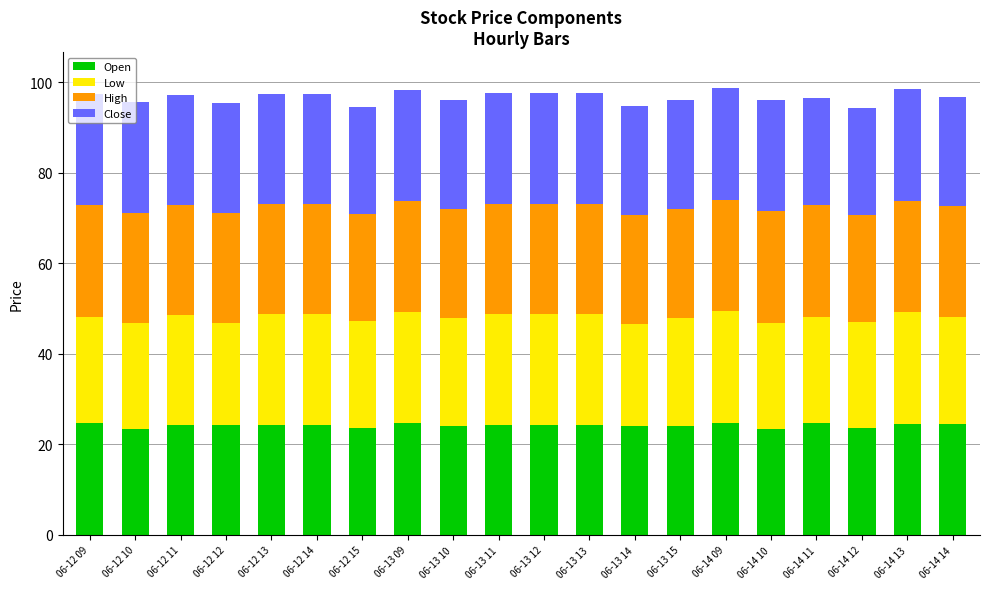

What is the sum of all Open values?

484.2